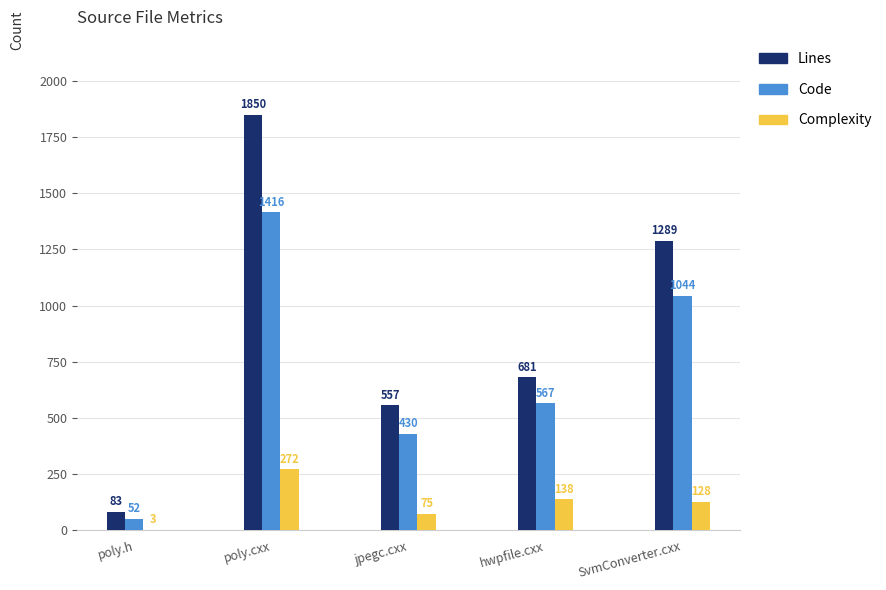

What is the highest value of the Lines series?

1850